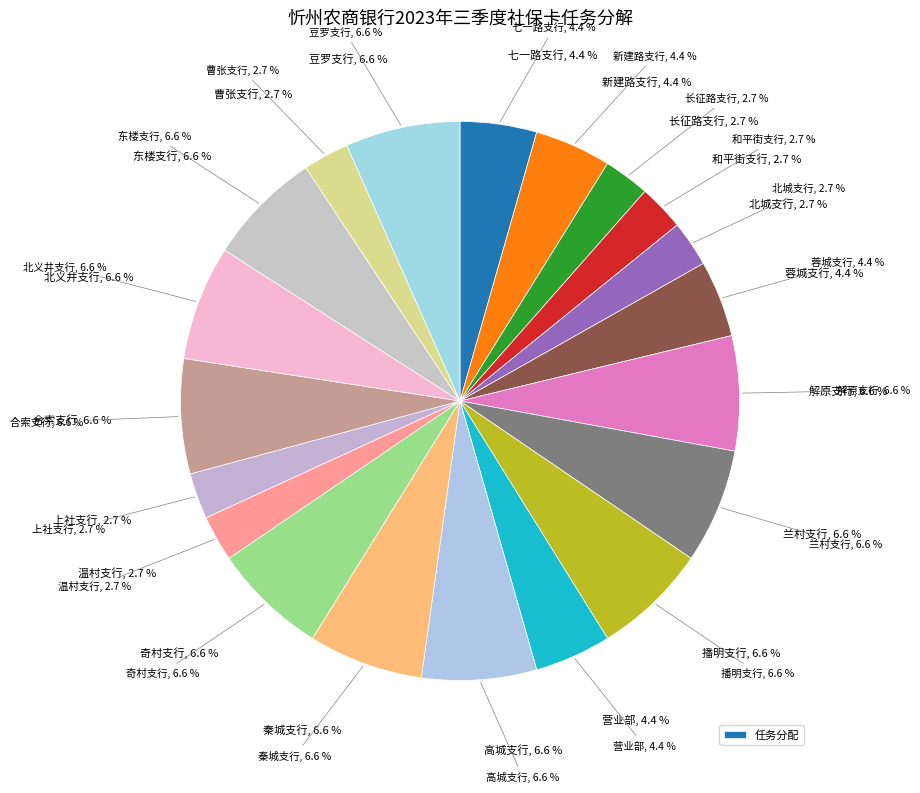

Approximately how many times larger is the value at 秦城支行 compared to 七一路支行?

1.5